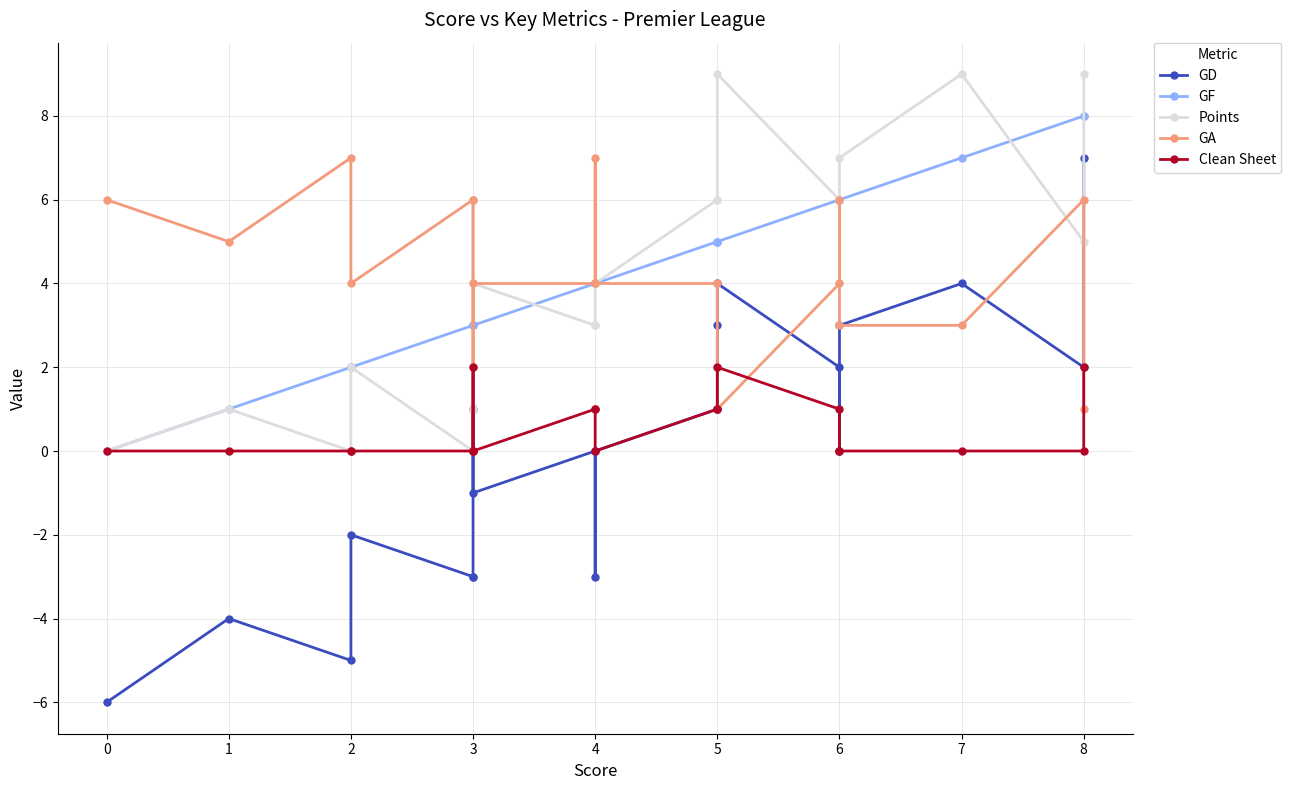

How many data points in Clean Sheet are above 0?

8